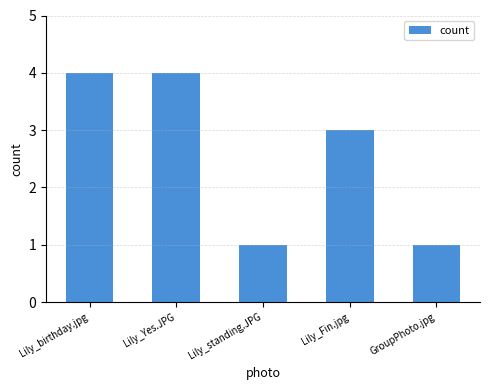

How many values are between 1 and 4?

5